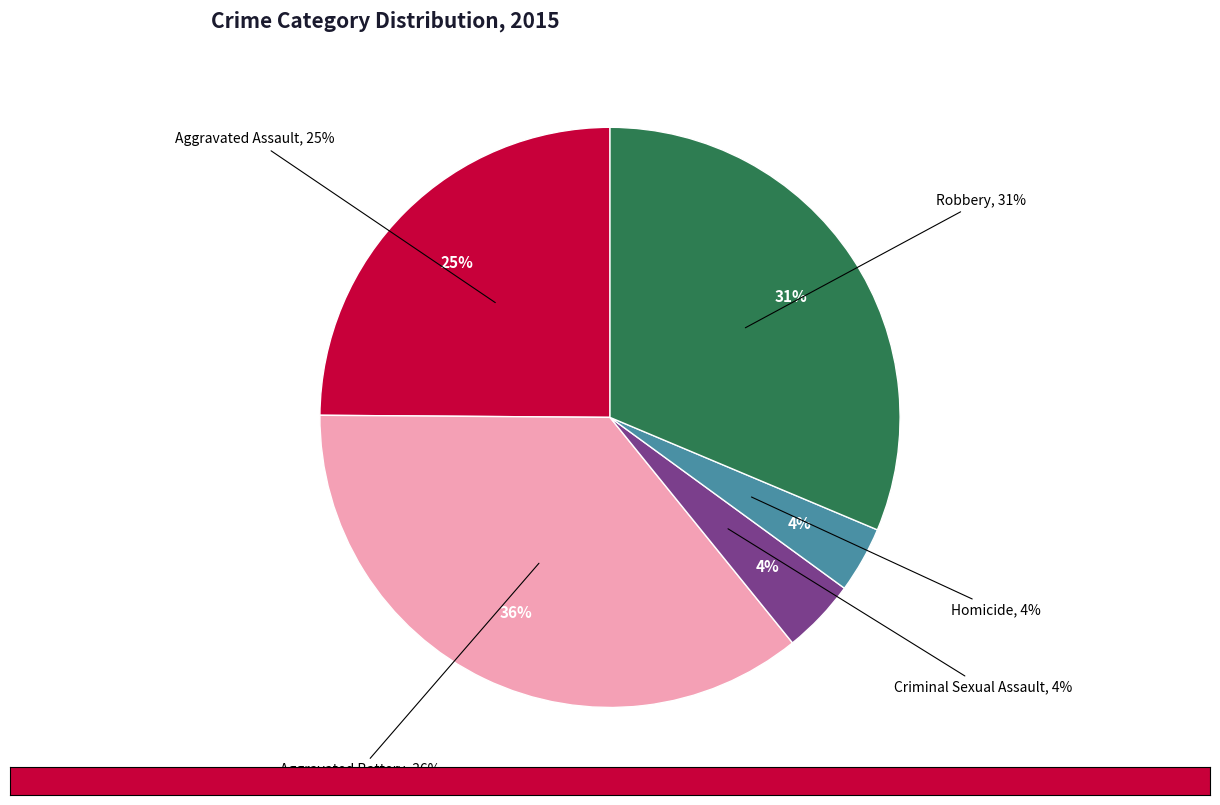

Do Homicide and Criminal Sexual Assault together represent more than half of the pie?

No